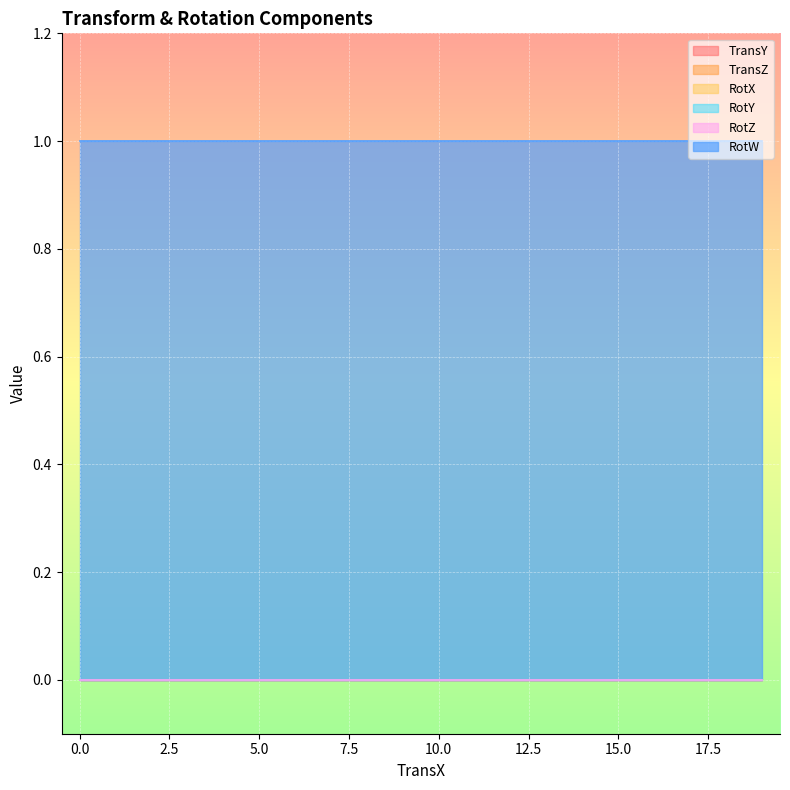

What is the difference between the highest and lowest values at 0?

1